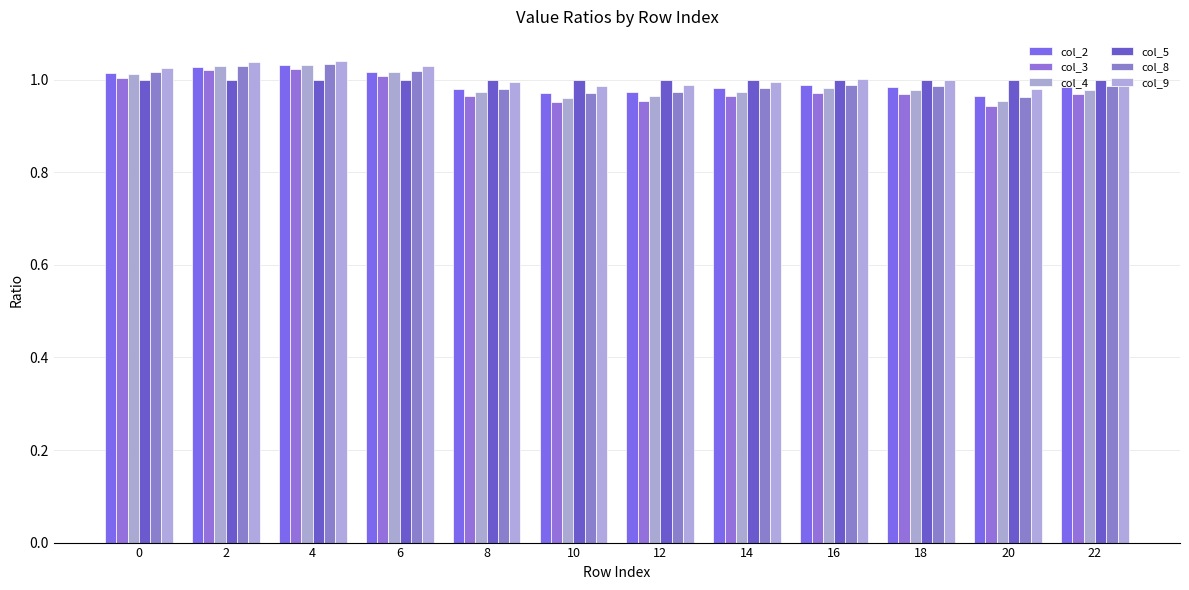

What is the approximate value of col_3 at 8?

1.0